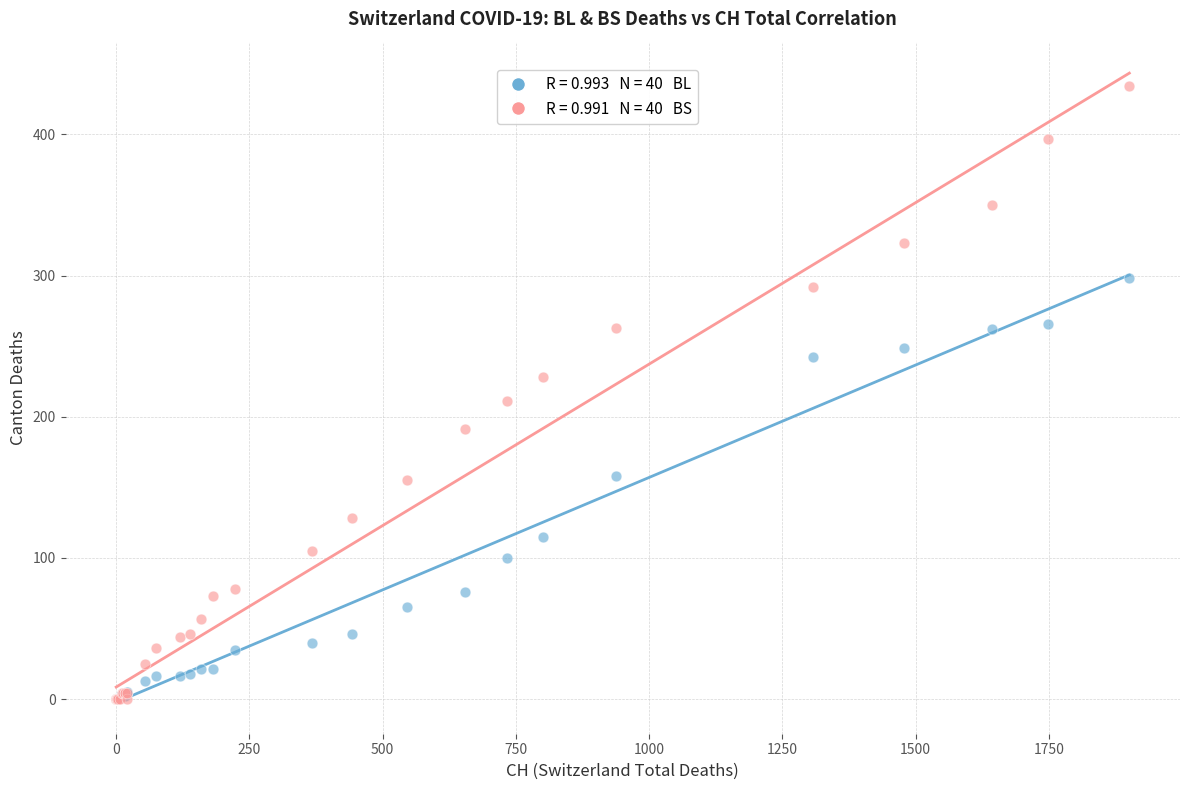

Across all series, what Y value is closest to 217?

211